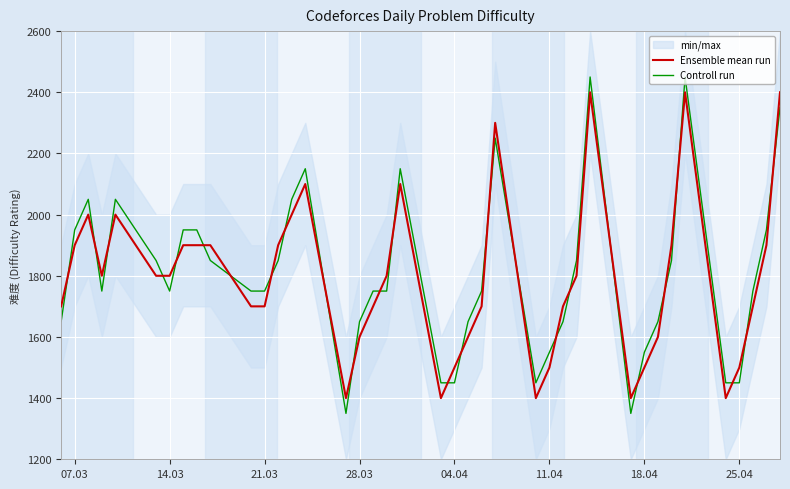

True or false: Controll run and Ensemble mean run intersect in this chart.

True